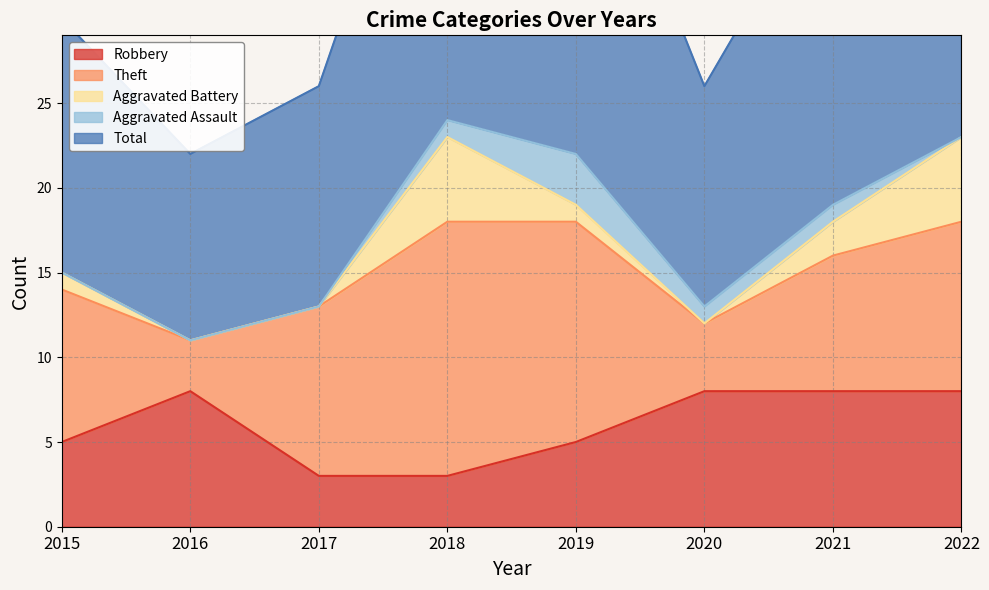

In Aggravated Battery, how many points are lower than both neighbors (excluding endpoints)?

1